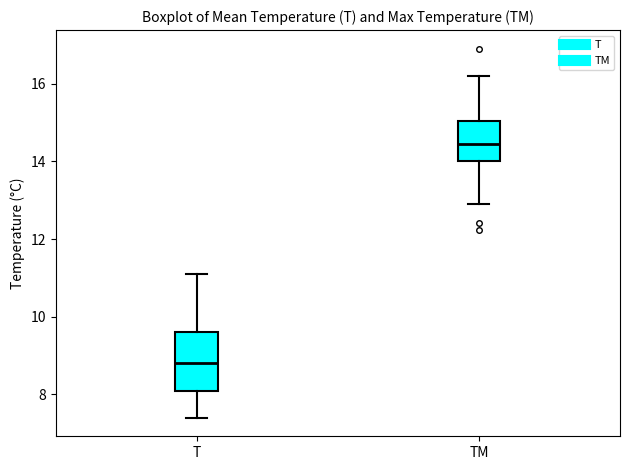

Reading left to right, read every box against the y-axis: the position of its median line, the range the box covers, and the ends of its whiskers. The values are not printed on the chart, so give them approximately, as read against the axis.

T: median 8.8, box 8.2 to 9.6, whiskers 7.4 to 11.2
TM: median 14.4, box 14.0 to 15.0, whiskers 13.0 to 16.2